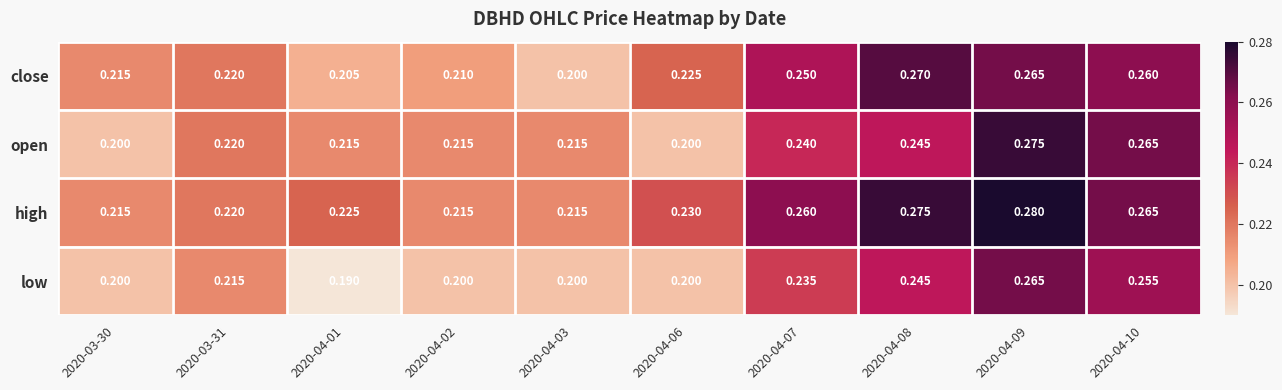

Between 2020-03-30 and 2020-04-08, which series saw the biggest shift?

high